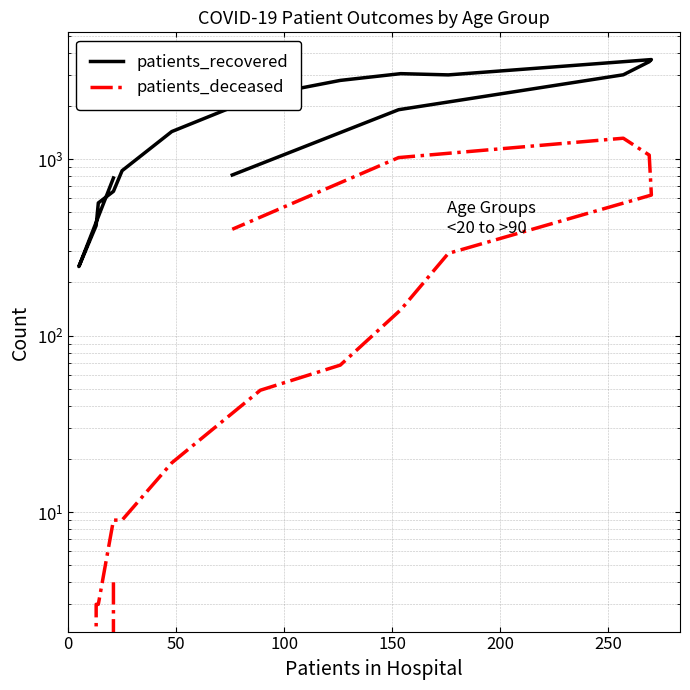

Is this an area chart (filled region under the line)?

No